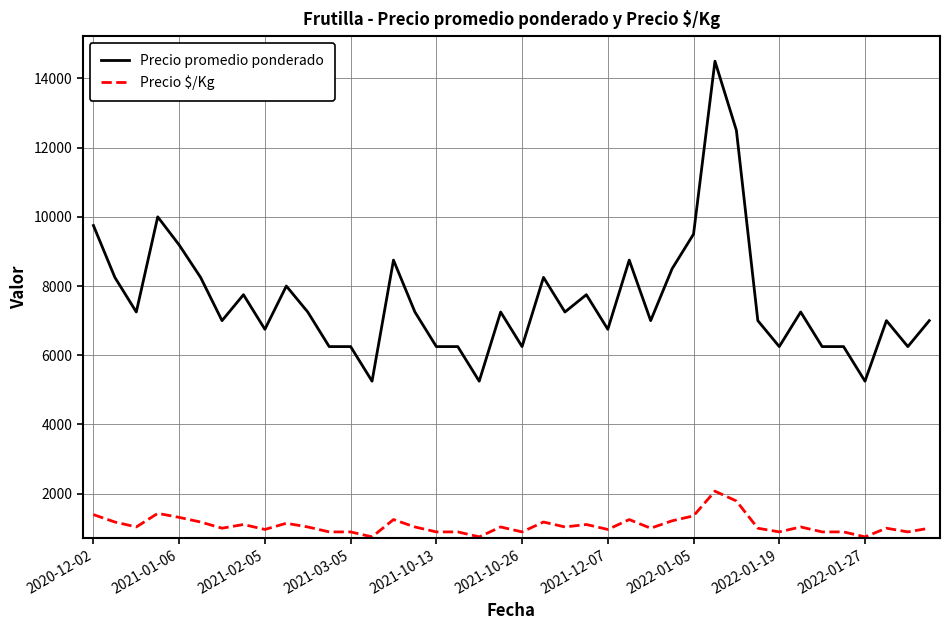

True or false: Precio $/Kg and Precio promedio ponderado cross at least once.

False